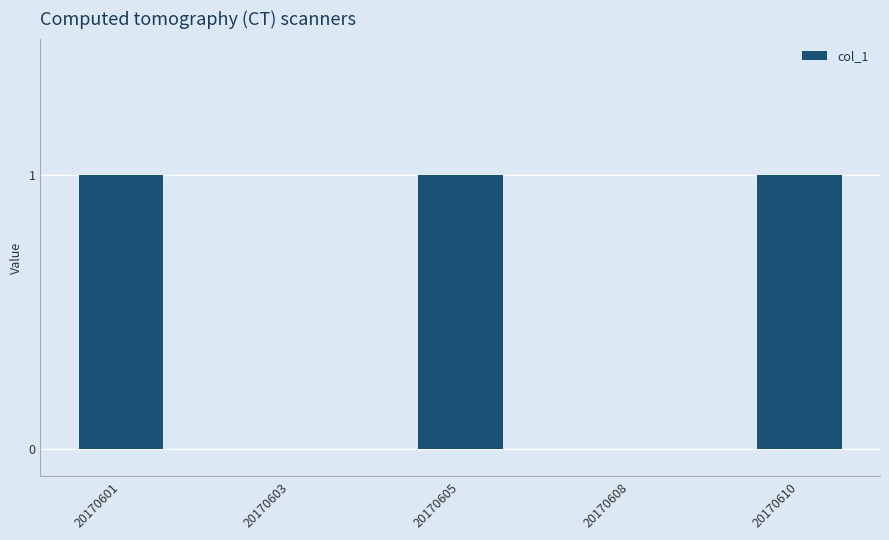

Are the bars grouped side by side (vs. stacked)?

No